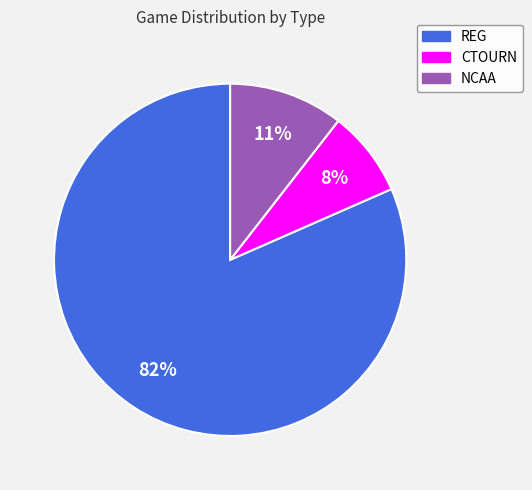

Is it true that NCAA is 1% of the pie?

False